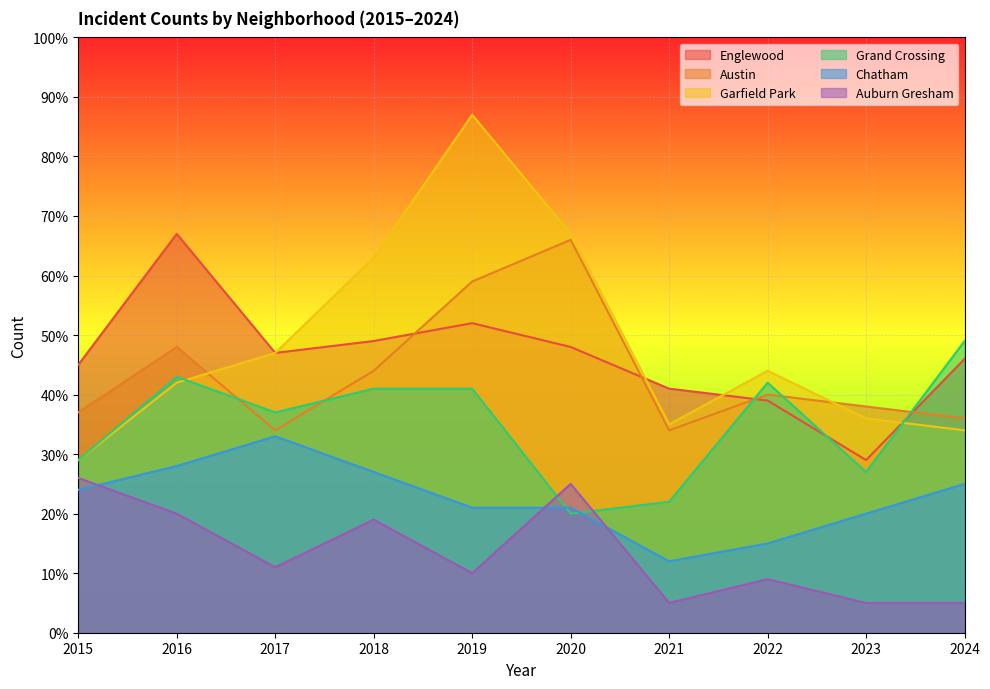

Which series has the largest range (max minus min)?

Garfield Park